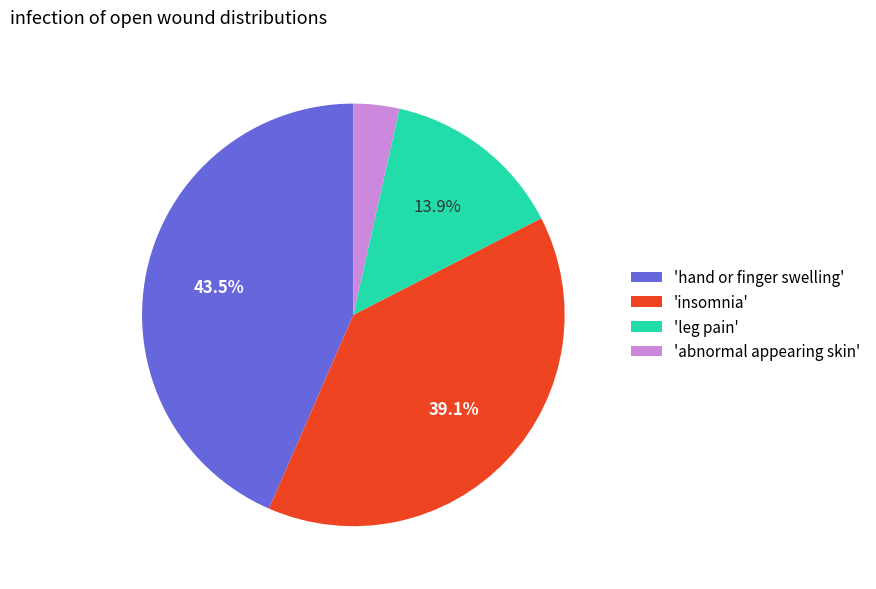

What is the ratio of the value at 'leg pain' to the value at 'insomnia'?

0.4